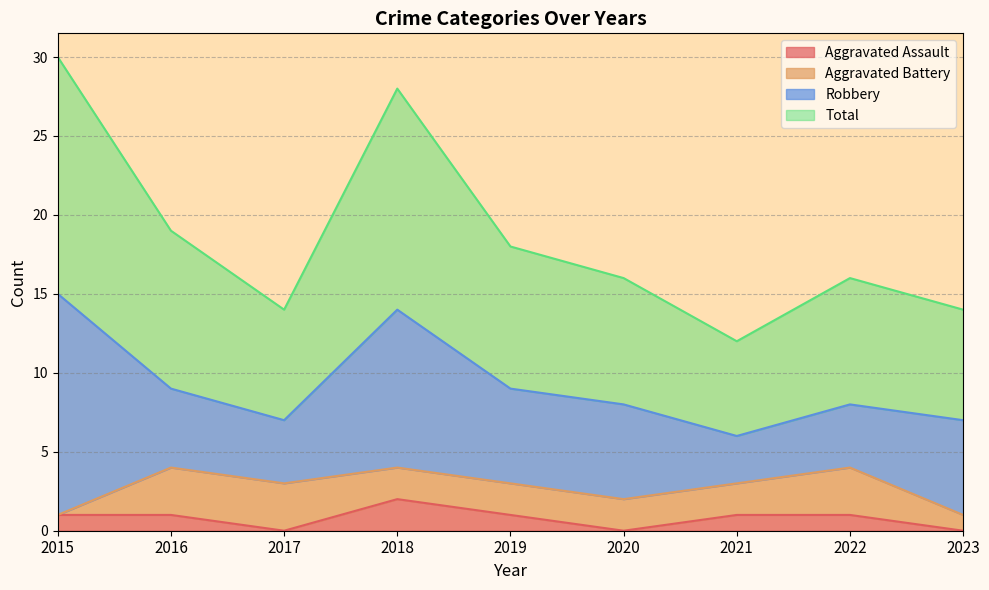

What is the total value across all series at 2023?

14